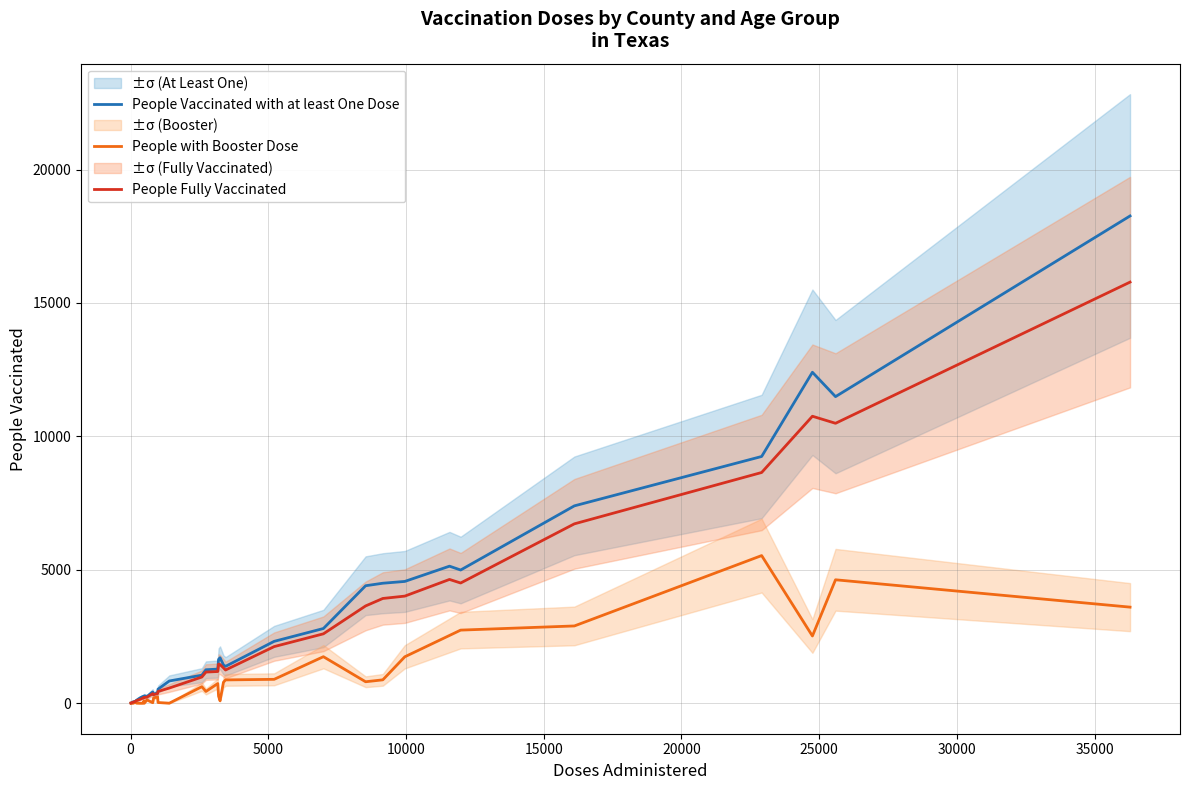

What is the maximum value for People Vaccinated with at least One Dose?

18260